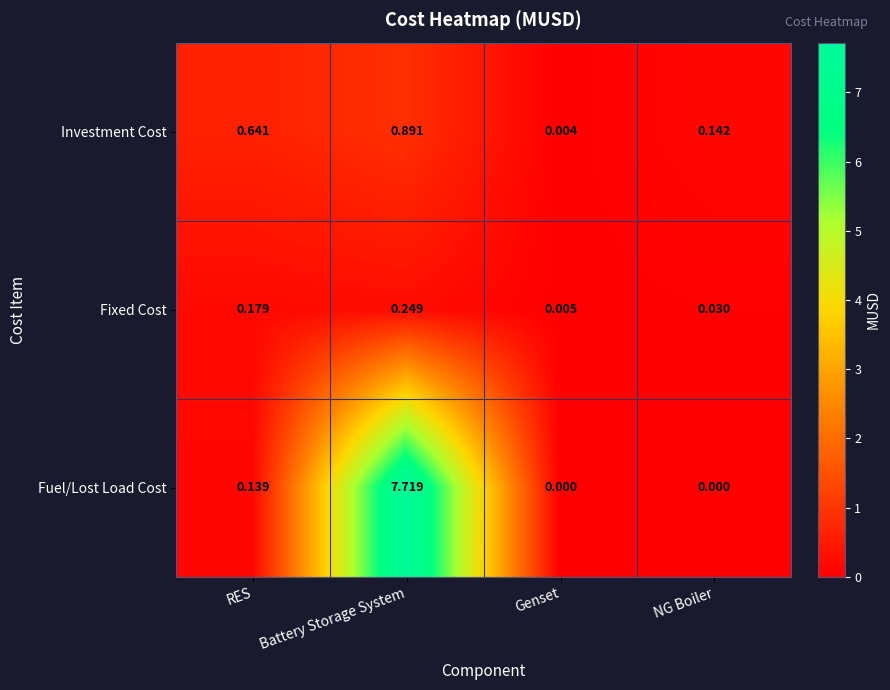

At which category is the sum across all series the highest?

Battery Storage System